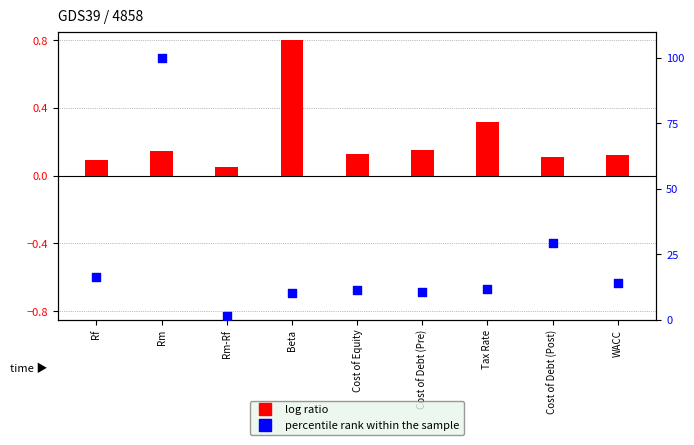

What is the total value across all series at Rm-Rf?

1.5